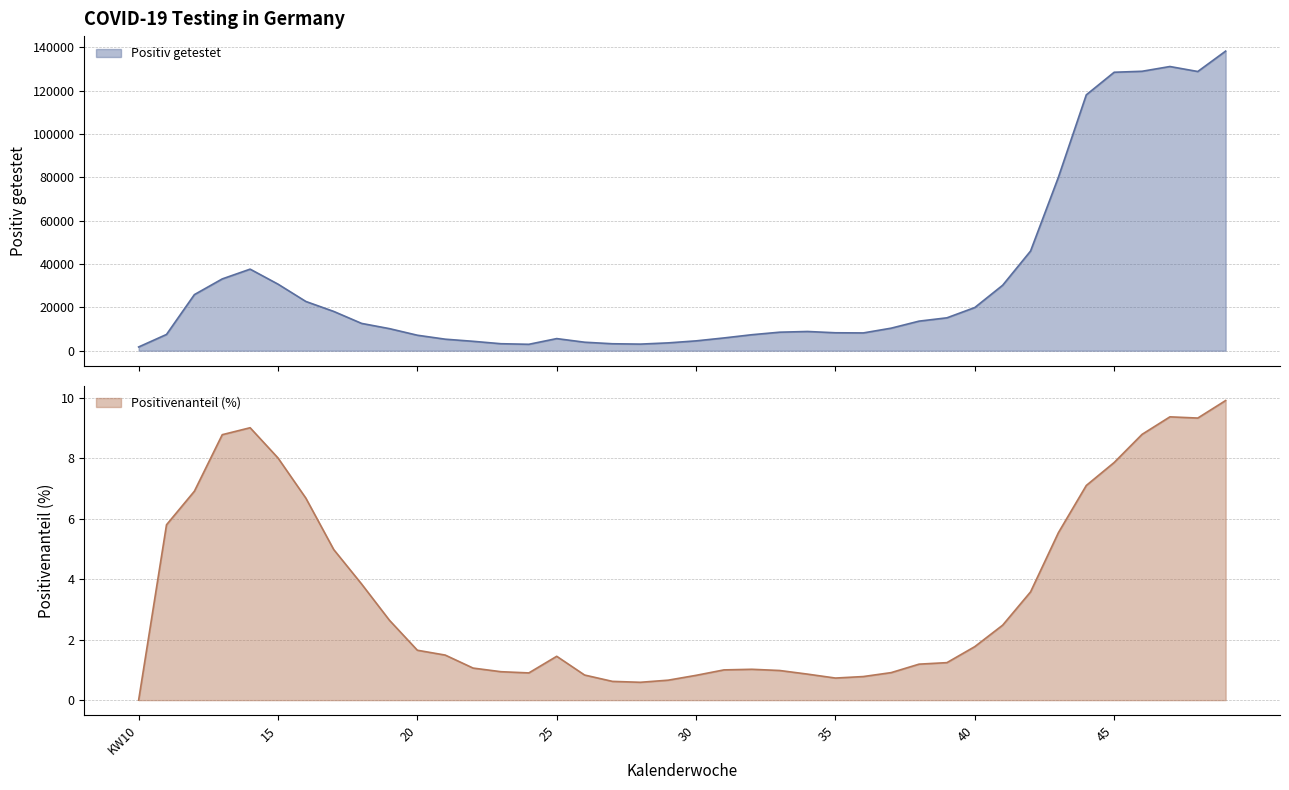

How many data points in Positivenanteil (%) are less than 1?

13